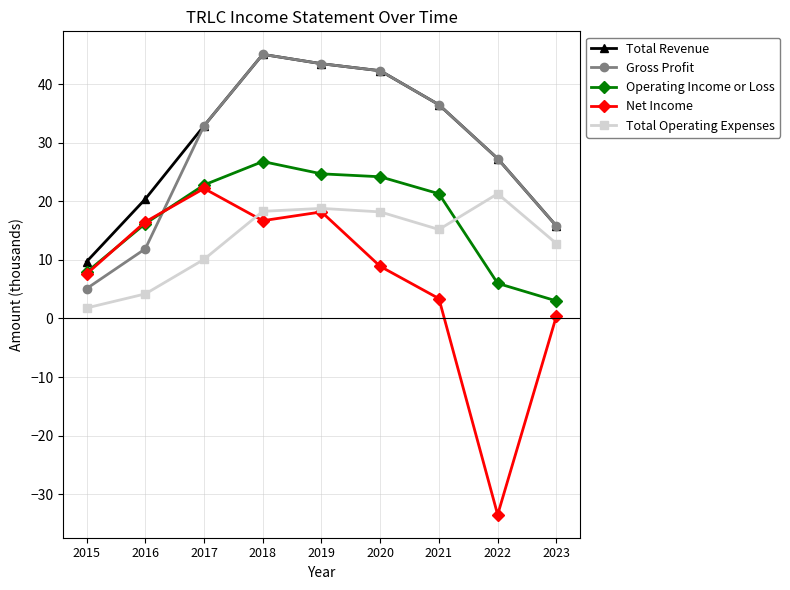

In Gross Profit, how many points are higher than both neighbors (excluding endpoints)?

1